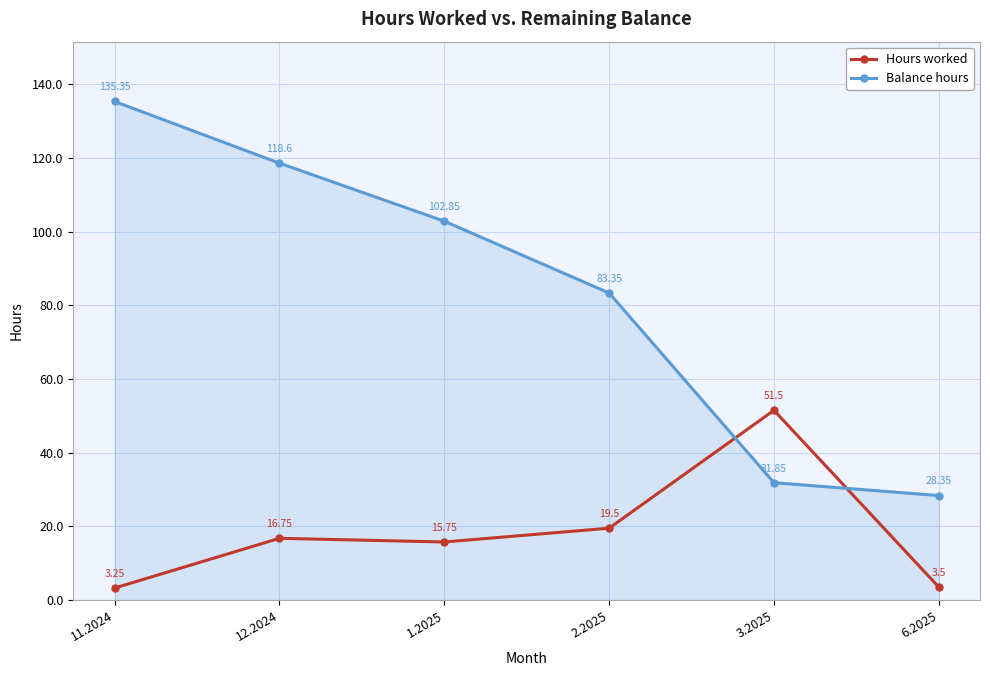

What is the label of the 2nd point from the left?

12.2024